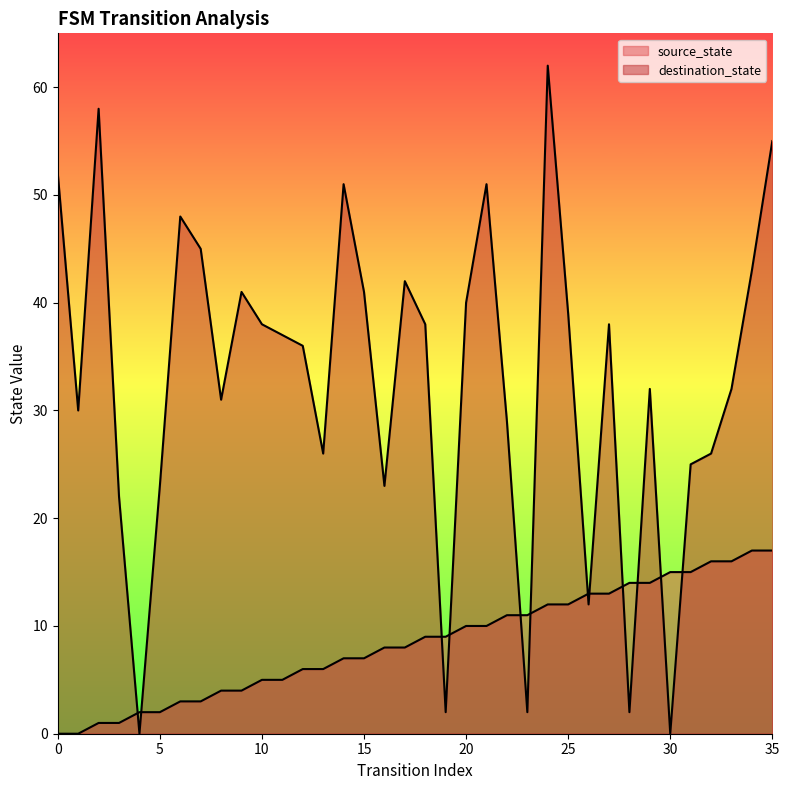

Which series has the largest total across all categories?

destination_state